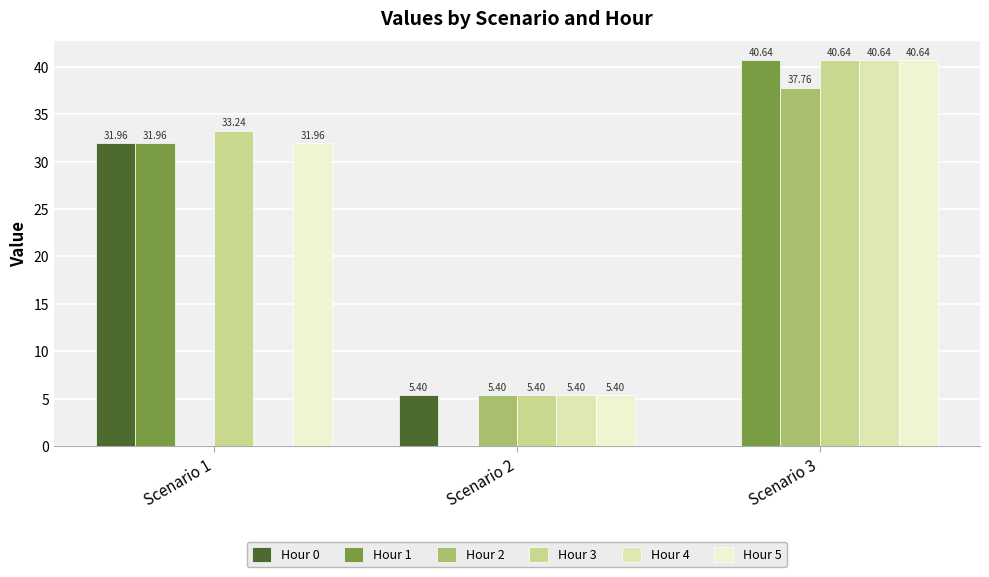

Which series has the largest total across all categories?

Hour 3